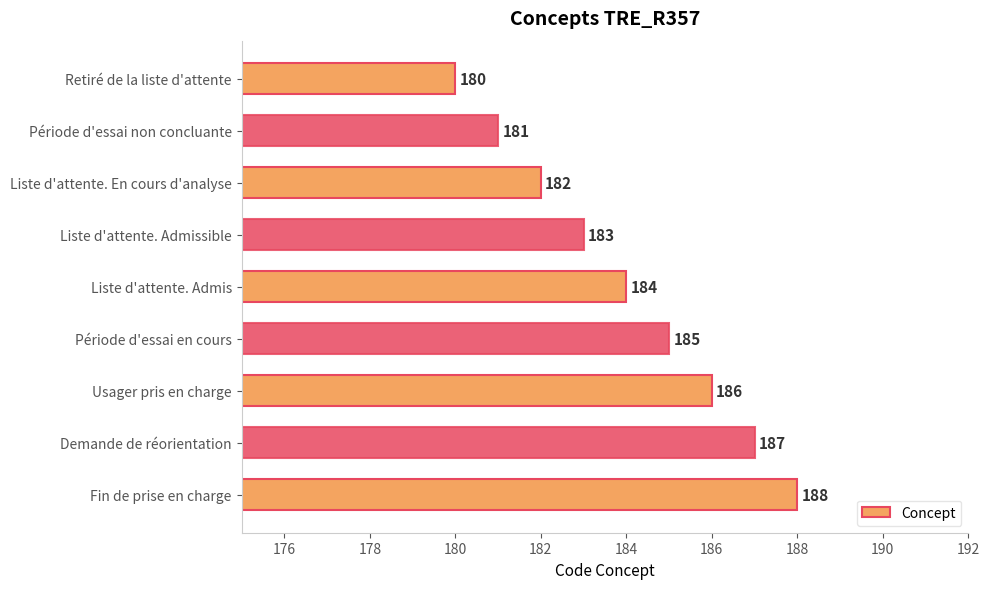

The chart shows a value of 72 at Demande de réorientation. True or false?

False